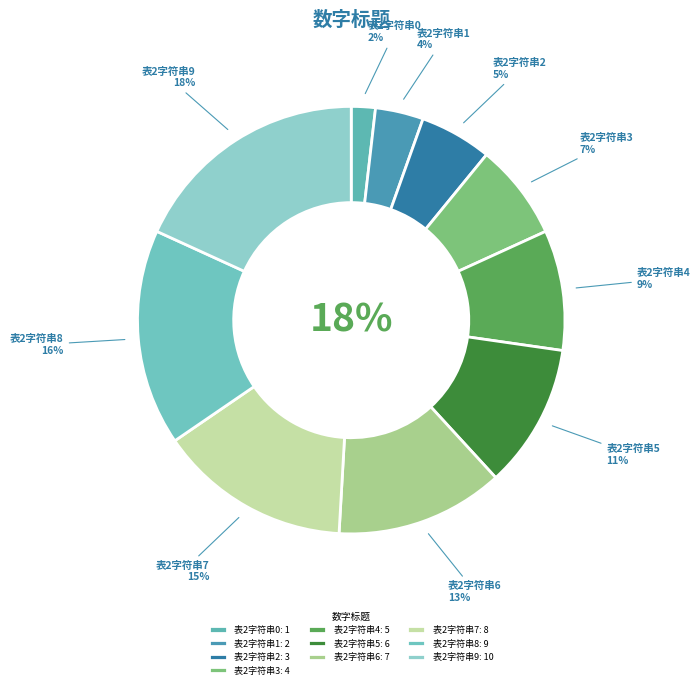

To the nearest percent, what is the combined percentage of 表2字符串5 and 表2字符串9?

29%